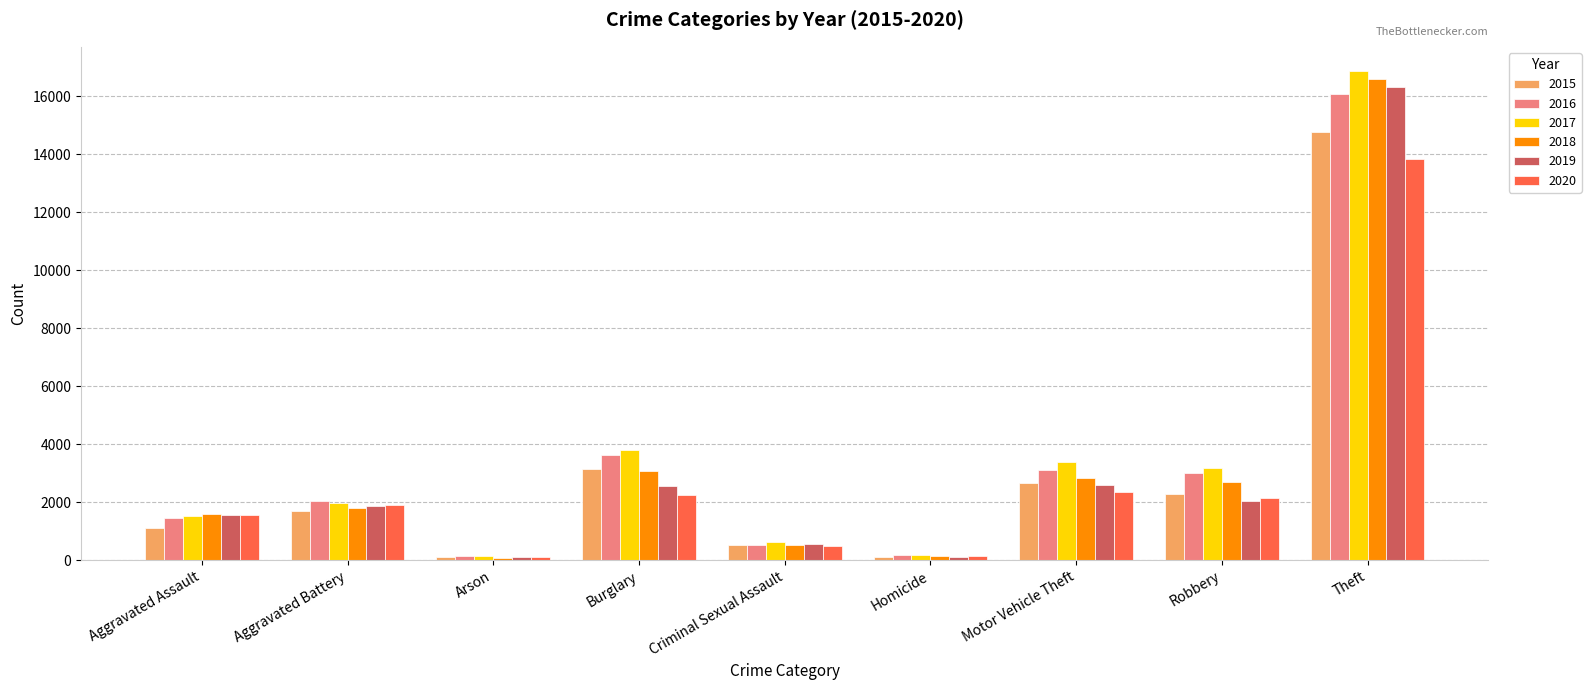

What is the total value across all series at Homicide?

856